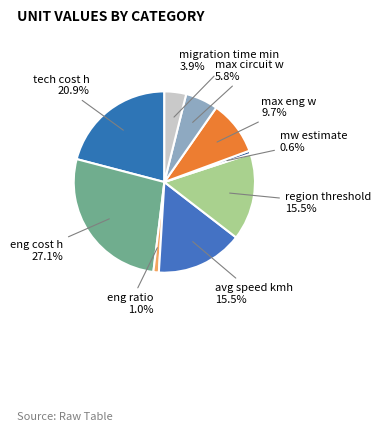

To the nearest percent, what is the combined percentage of region threshold and max circuit w?

21%